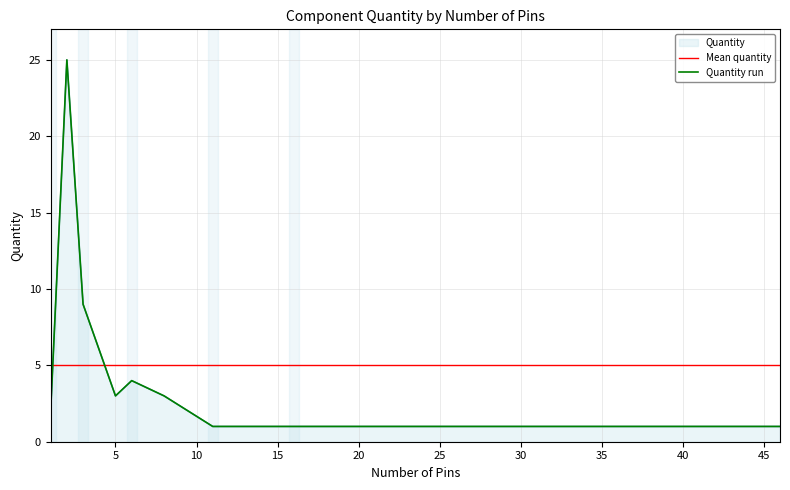

Between 30 and 25, which is larger?

30